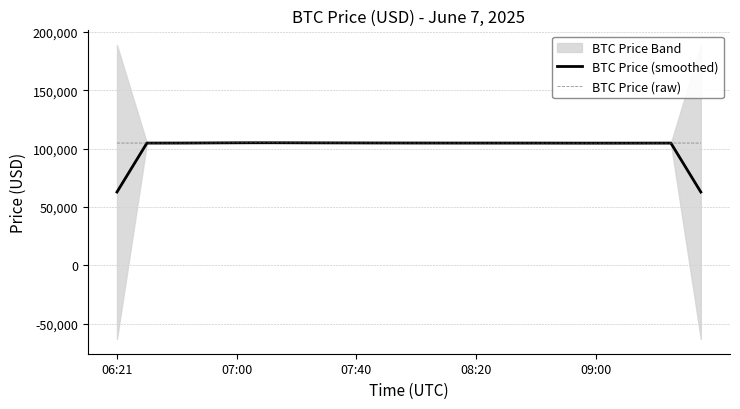

What is the smallest value displayed?

62943.1